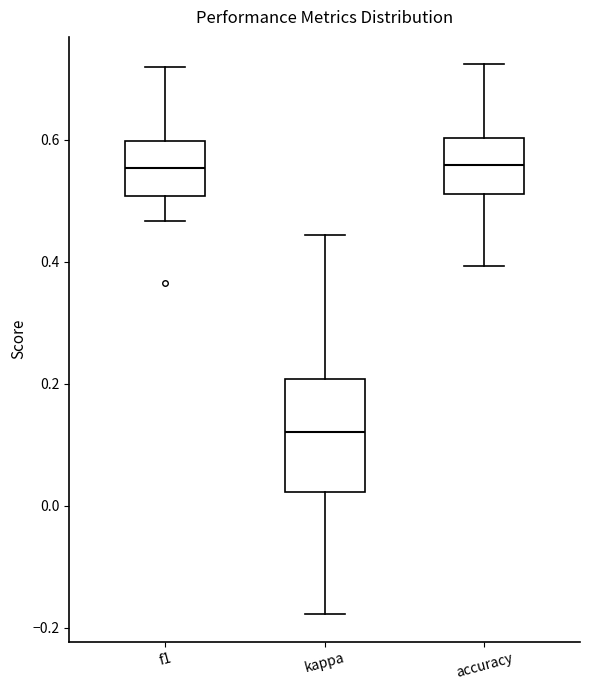

Reading left to right, transcribe this box plot: for each box, give where its median line is, the range the box spans, and where its two whiskers end, as read against the y-axis. The values are not printed on the chart, so give them approximately, as read against the axis.

f1: median 0.56, box 0.50 to 0.60, whiskers 0.46 to 0.72
kappa: median 0.12, box 0.02 to 0.20, whiskers -0.18 to 0.44
accuracy: median 0.56, box 0.52 to 0.60, whiskers 0.40 to 0.72